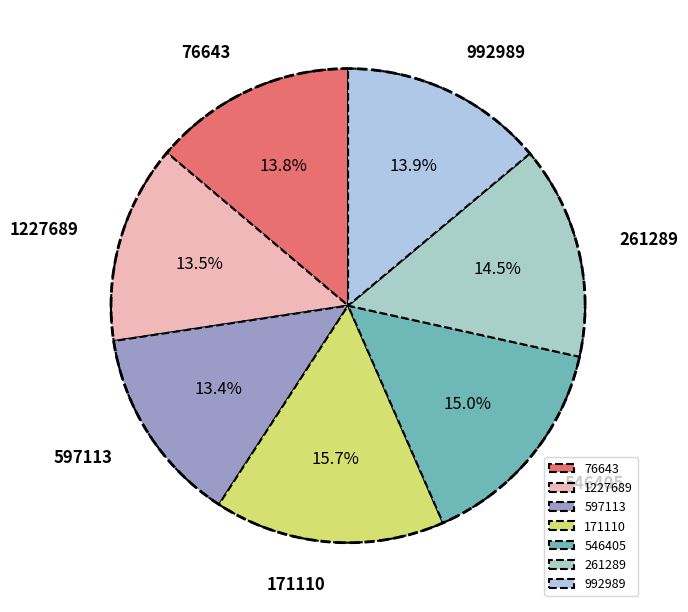

Which slice is the smallest?

597113